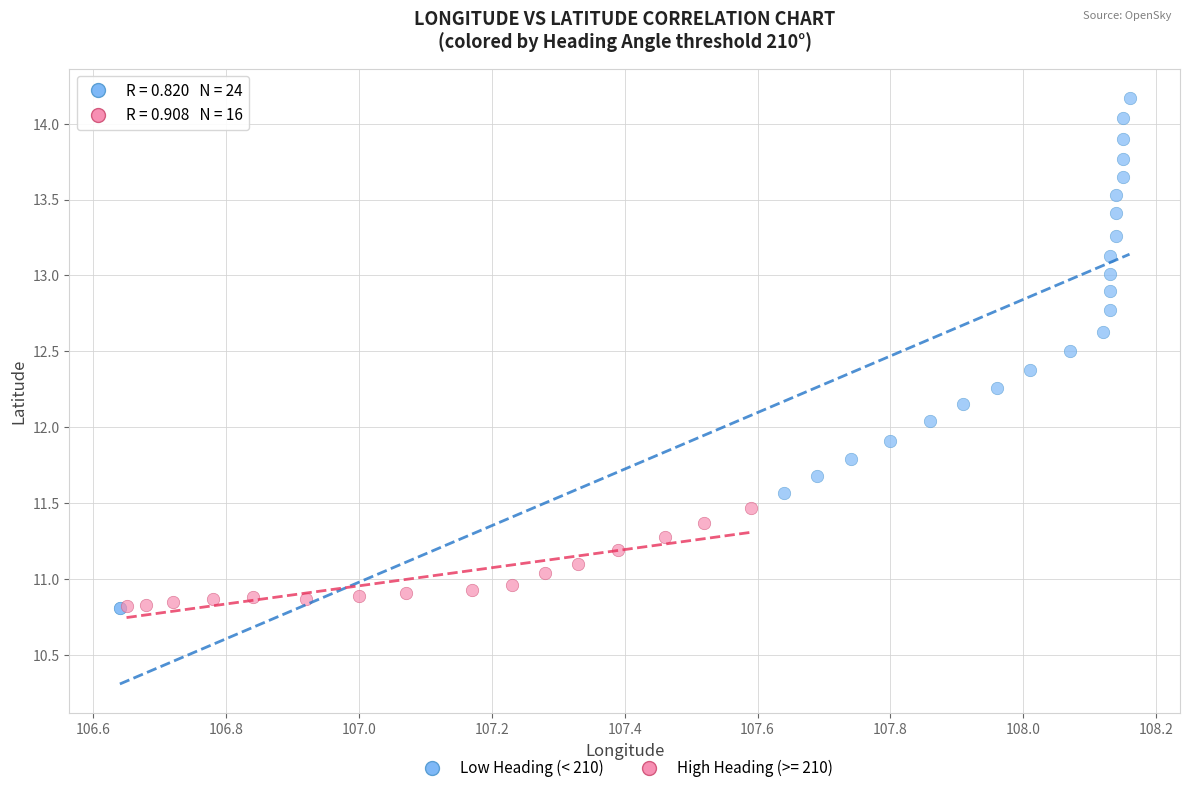

Which series contains the highest Y value?

Low Heading (< 210)